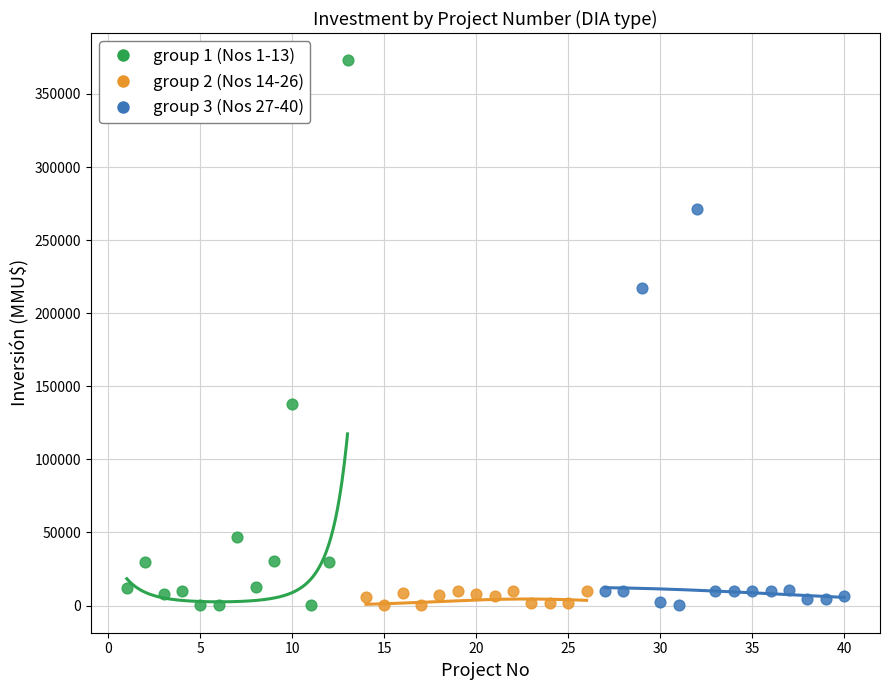

Which series has the widest spread of Y values?

group 1 (Nos 1-13)